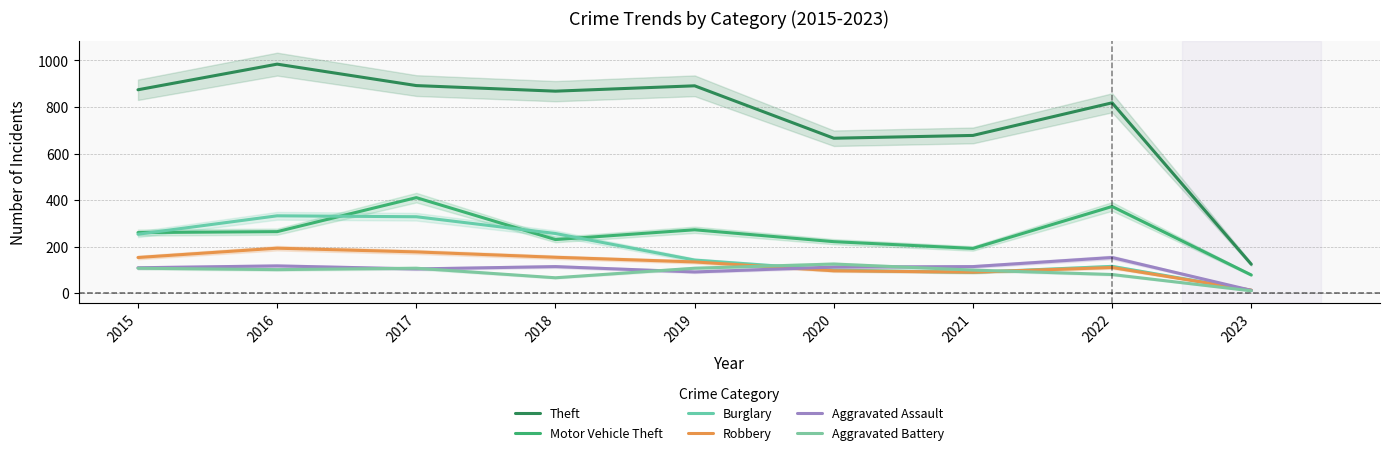

At which category does Theft reach its first local valley?

2018